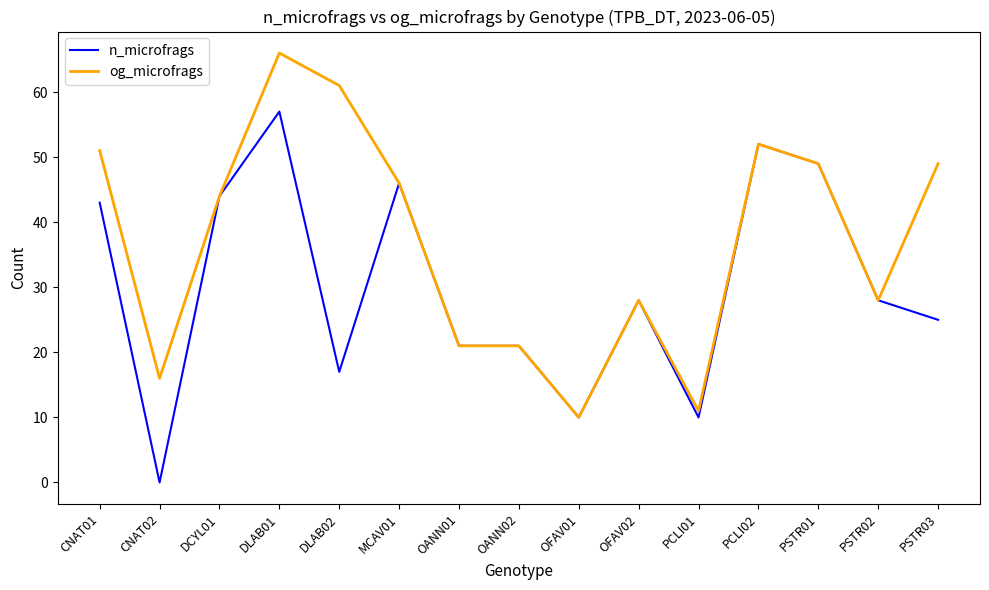

Is the value of n_microfrags at PSTR02 greater than the value of og_microfrags at PCLI01?

Yes